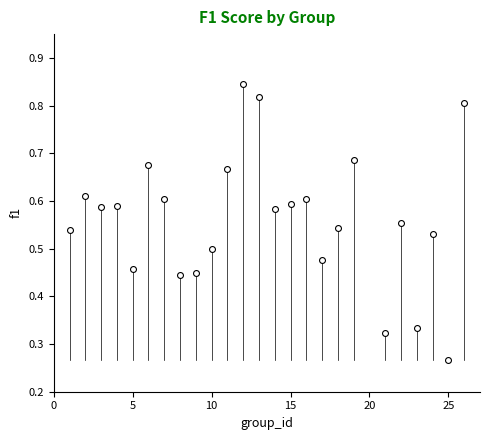

What is the range of X values (max minus min)?

25.0